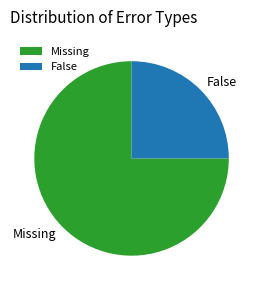

Do Missing and False together represent more than half of the pie?

Yes